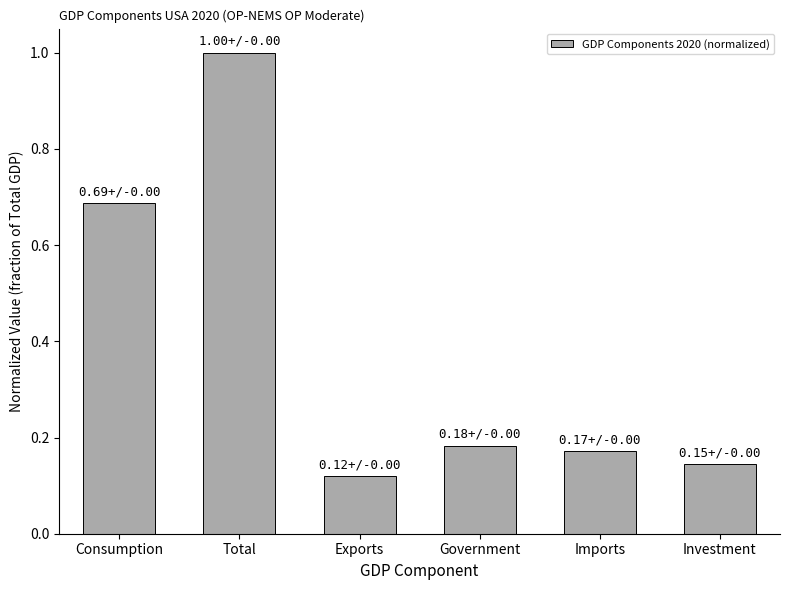

What is the label of the 3rd bar from the right?

Government